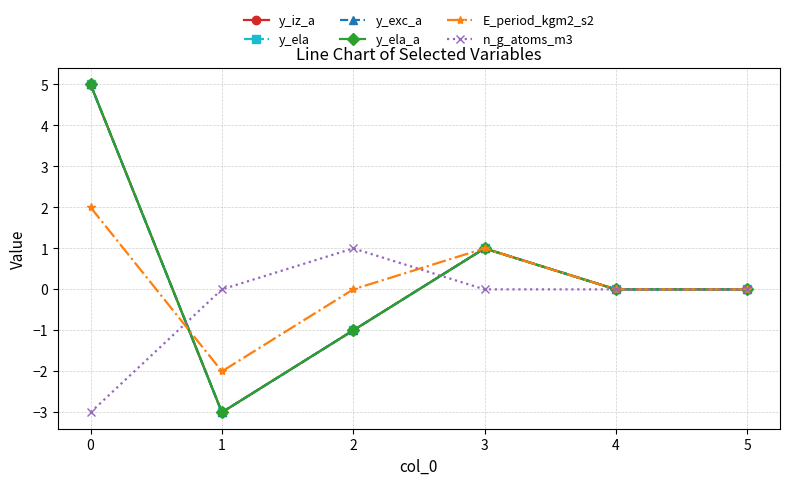

What is the sum of all E_period_kgm2_s2 values?

1